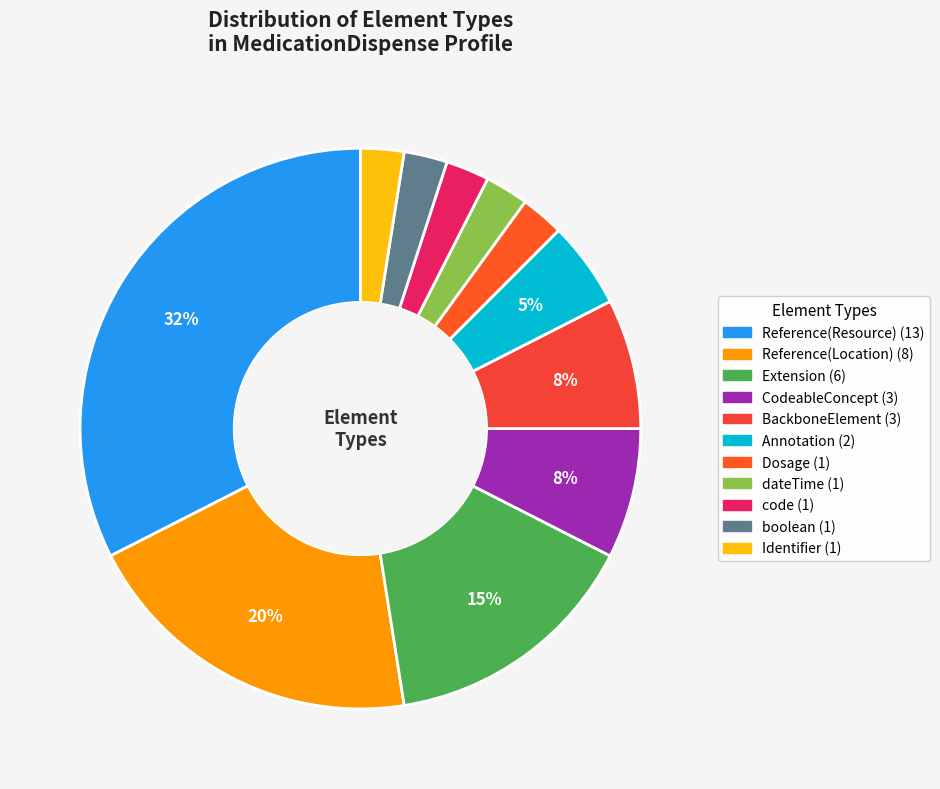

Does boolean account for over 50% of the chart?

No